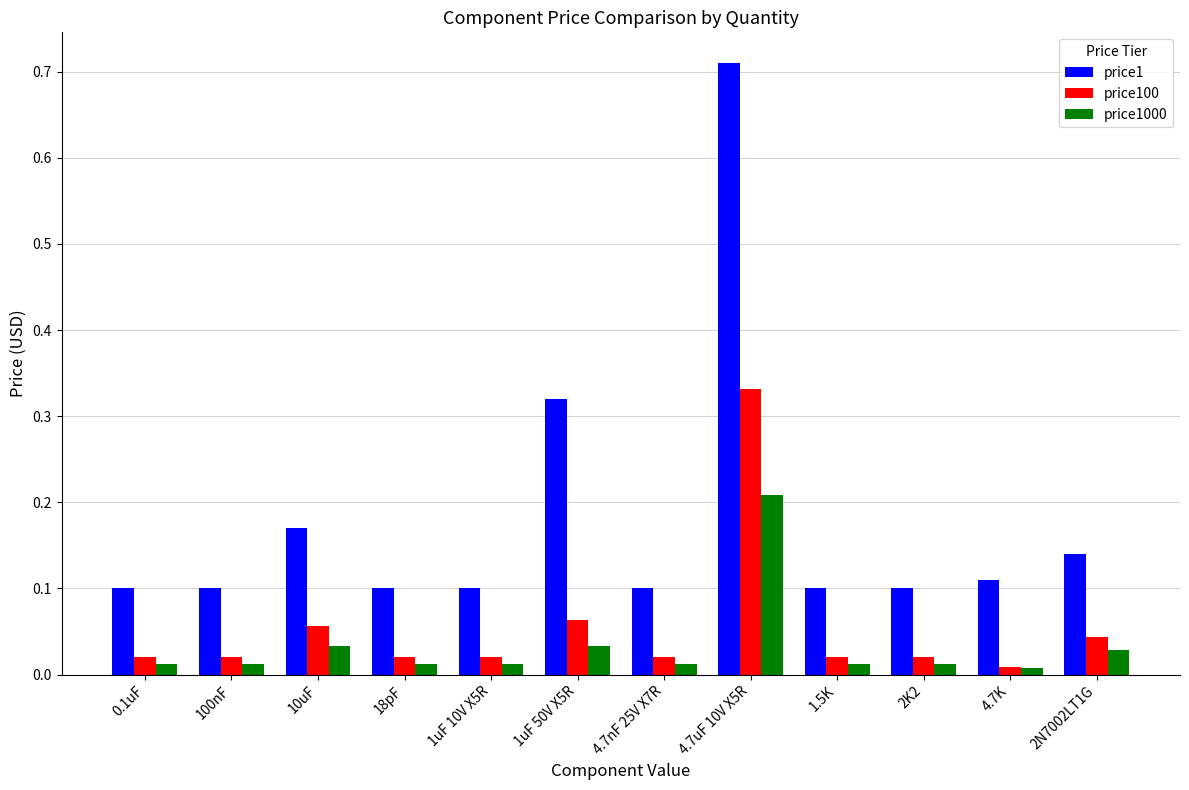

Which series has the largest range (max minus min)?

price1